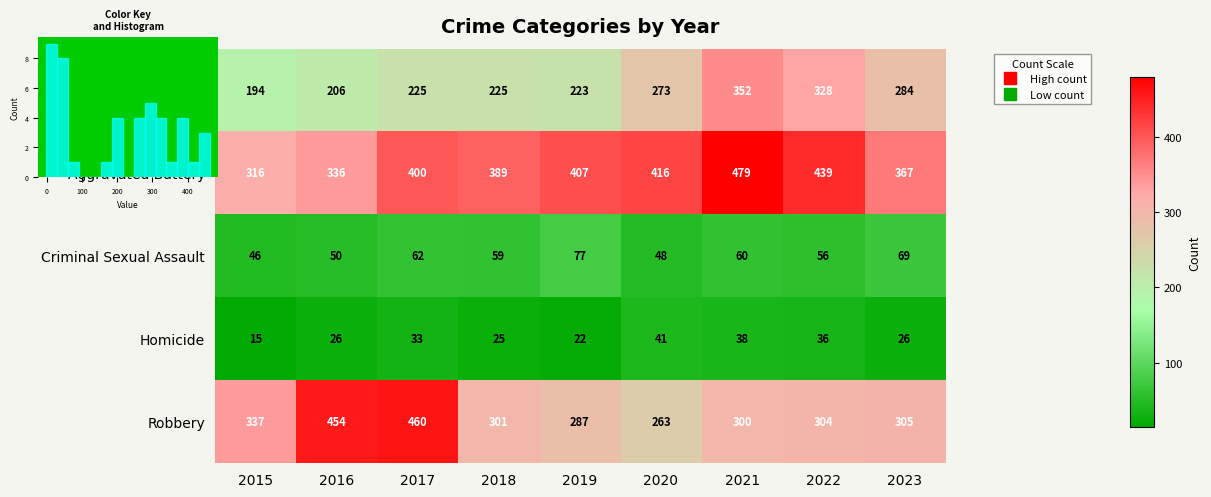

Which series has the widest spread of values?

Robbery